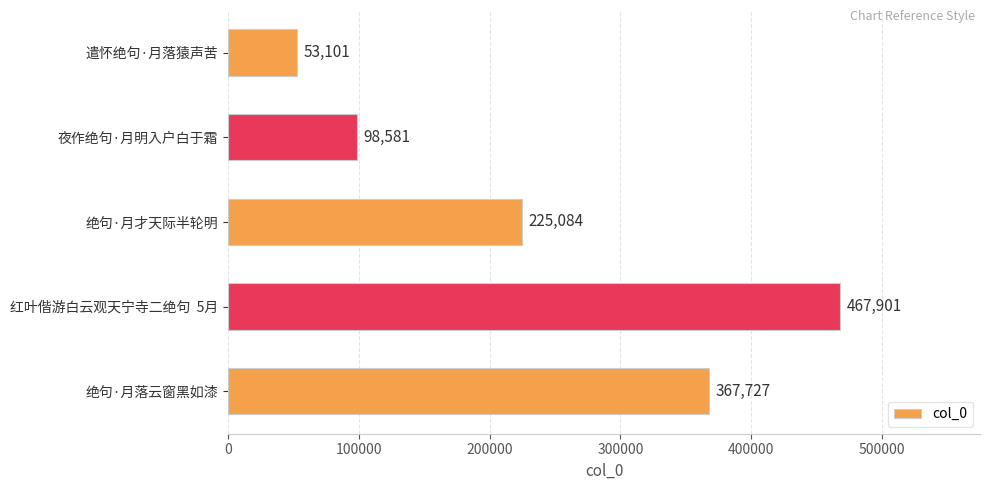

List the labels in order of value, smallest first.

遣怀绝句·月落猿声苦, 夜作绝句·月明入户白于霜, 绝句·月才天际半轮明, 绝句·月落云窗黑如漆, 红叶偕游白云观天宁寺二绝句  5月